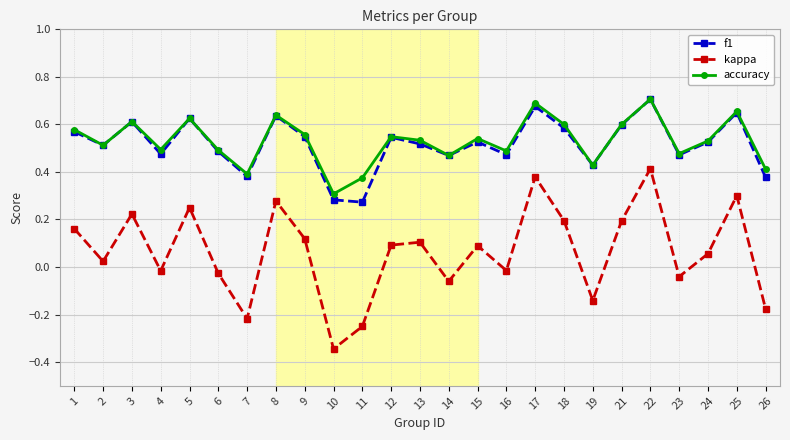

At which label does accuracy reach its minimum?

10